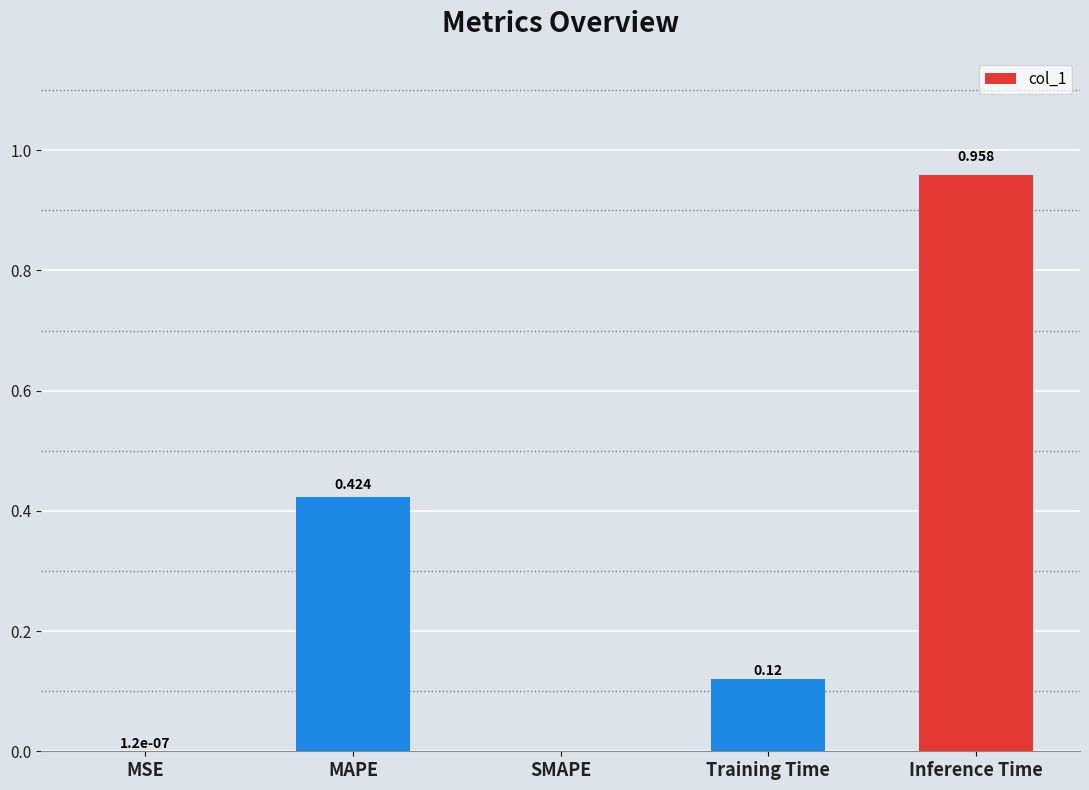

Between Inference Time and SMAPE, which is larger?

Inference Time